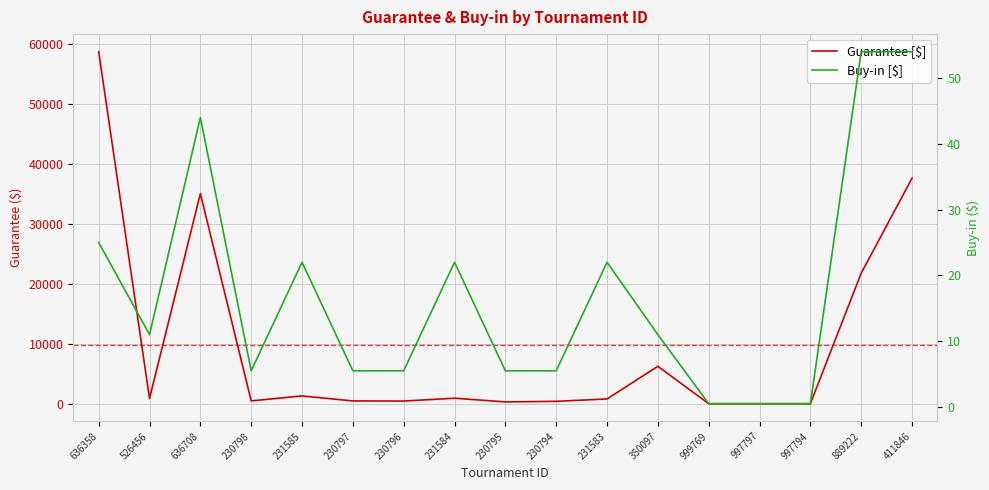

The value of Guarantee [$] at 997794 is 1.0. True or false?

True